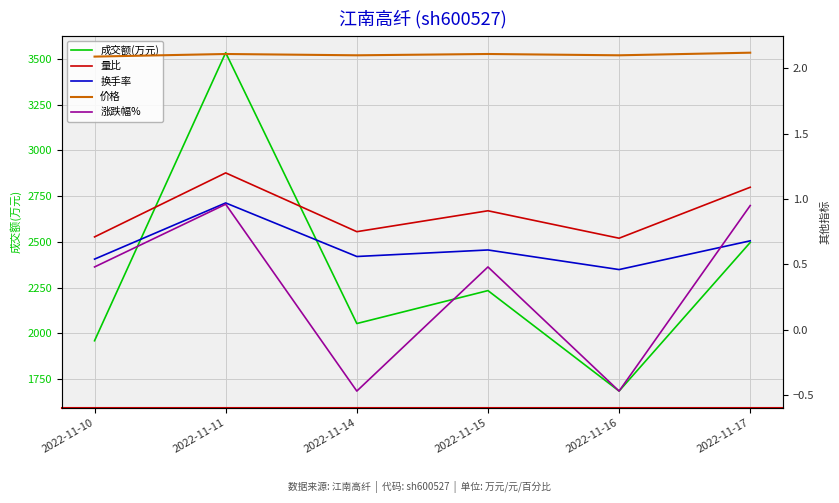

What is the difference between the 成交额(万元) values at 2022-11-10 and 2022-11-11?

1574